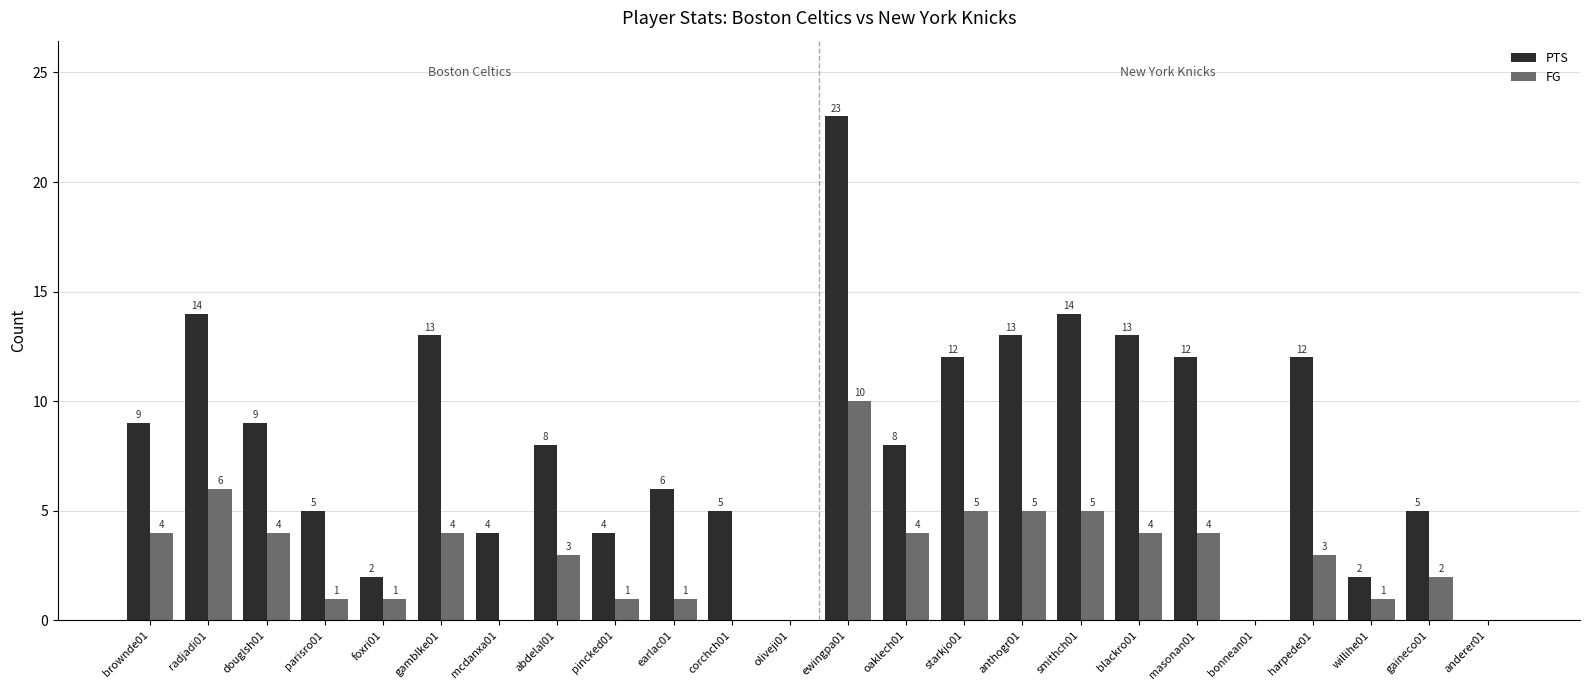

The value of PTS at anthogr01 is 5. True or false?

False